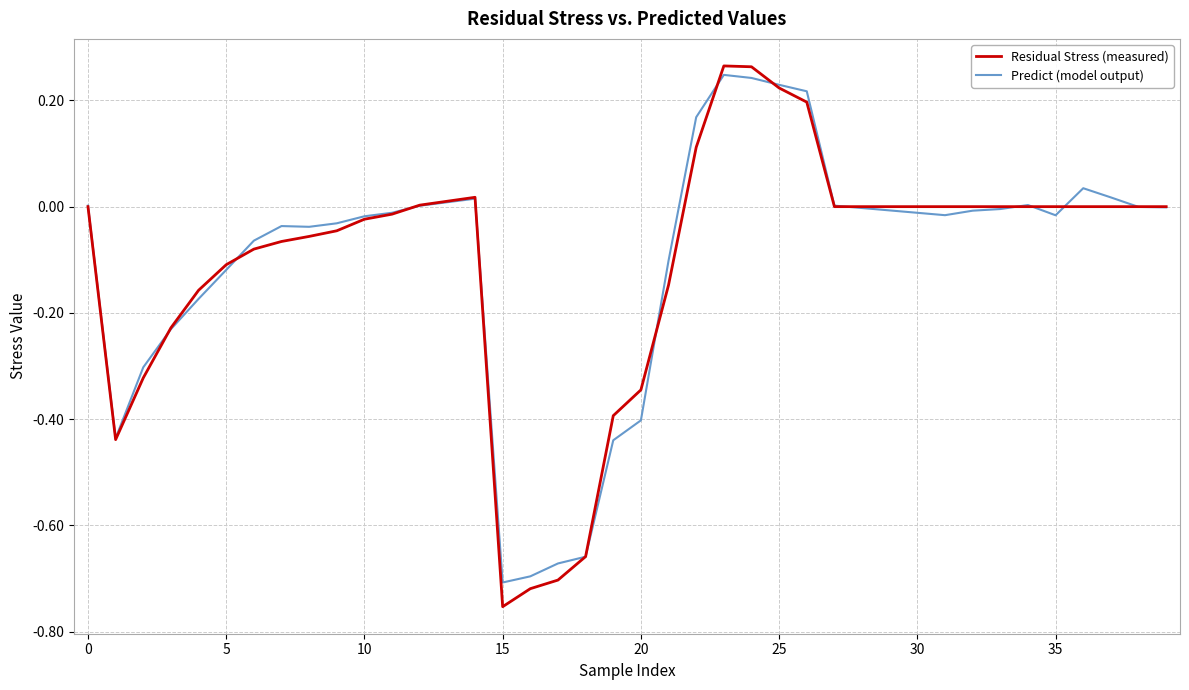

Which series has the largest range (max minus min)?

Residual Stress (measured)